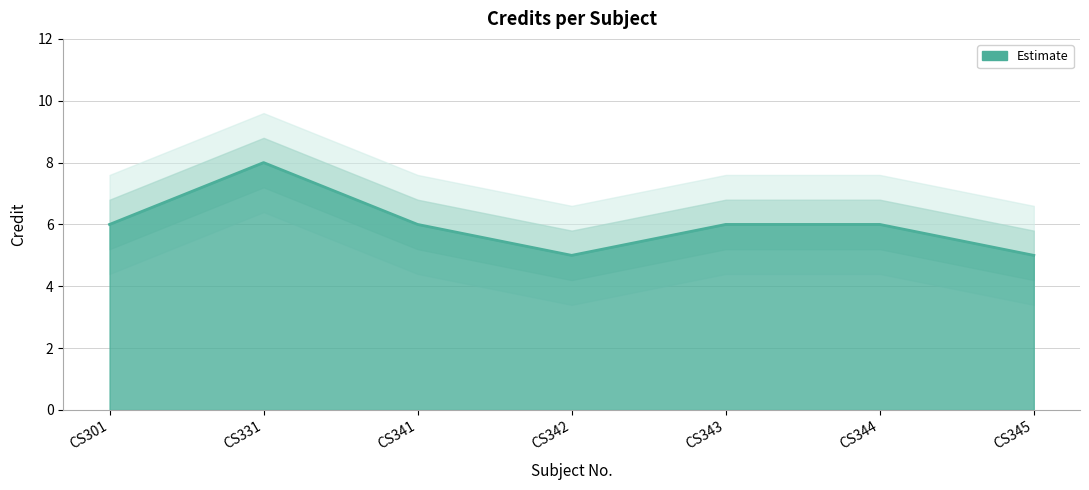

True or false: the data shows 3 at CS345.

False